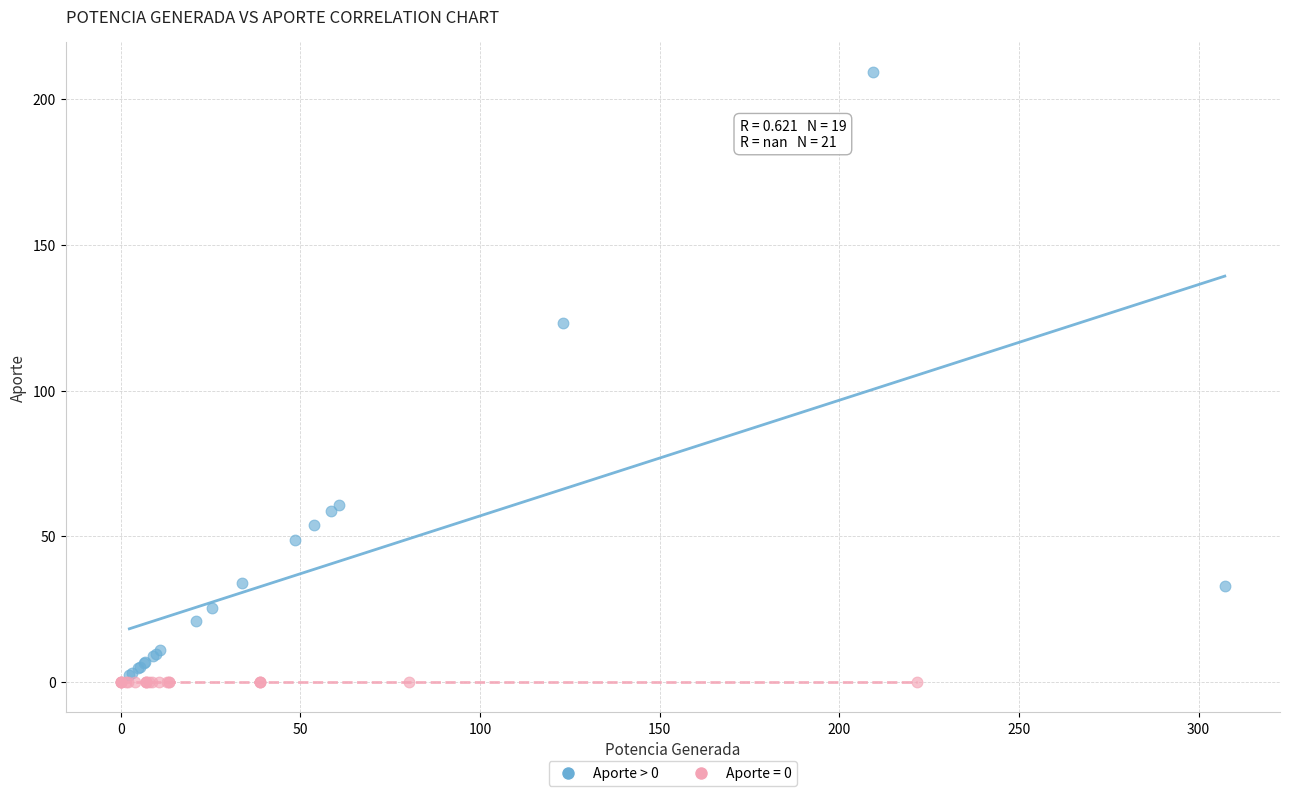

Which series reaches the maximum Y coordinate?

Aporte > 0